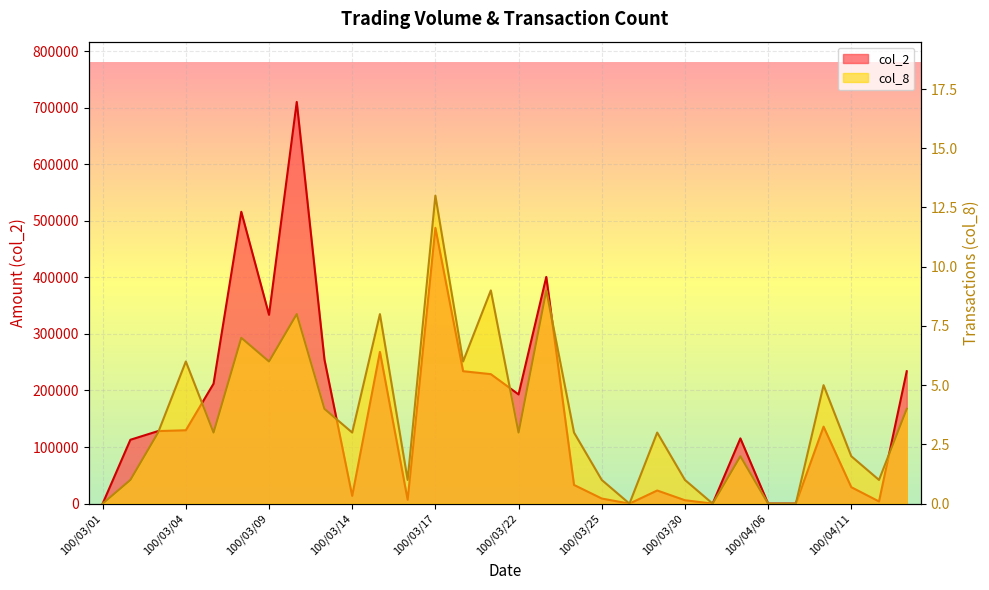

How many categories are shown in the chart?

30